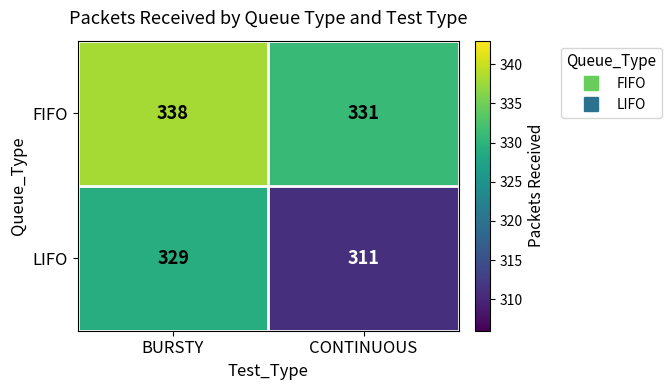

True or false: LIFO has a value of 94 at CONTINUOUS.

False